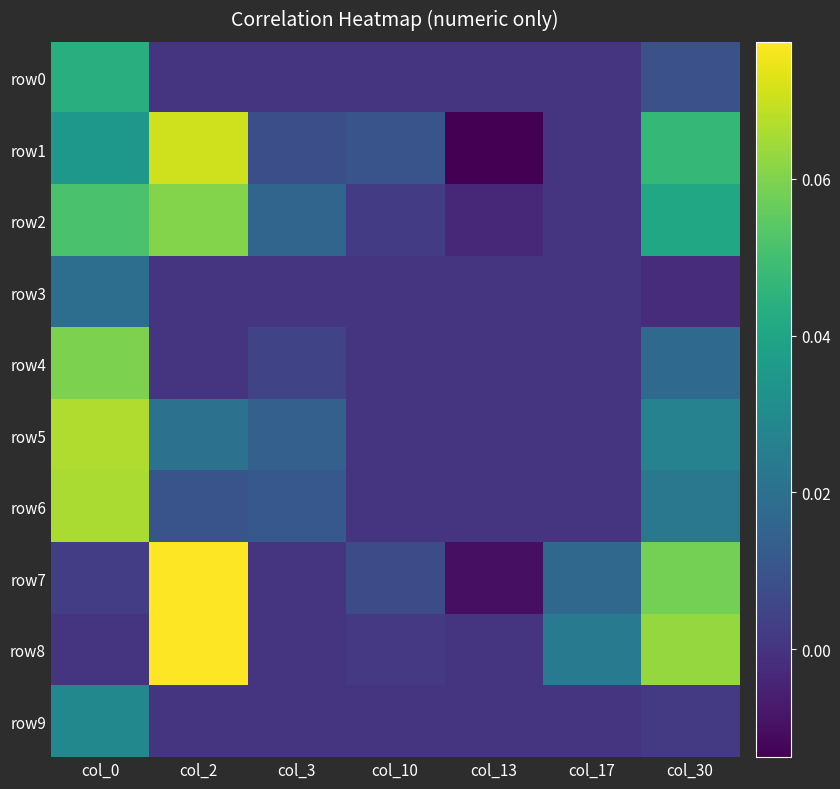

How many data points does each series have?

7